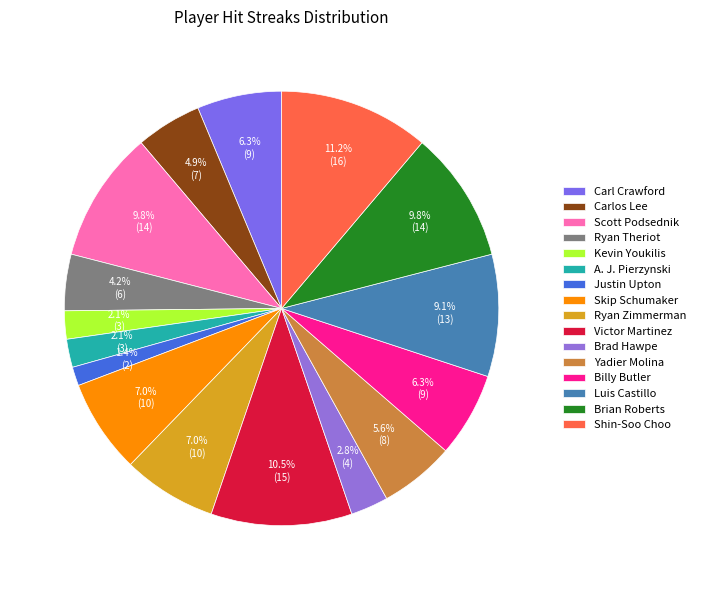

True or false: Carl Crawford accounts for 14% of the total.

False